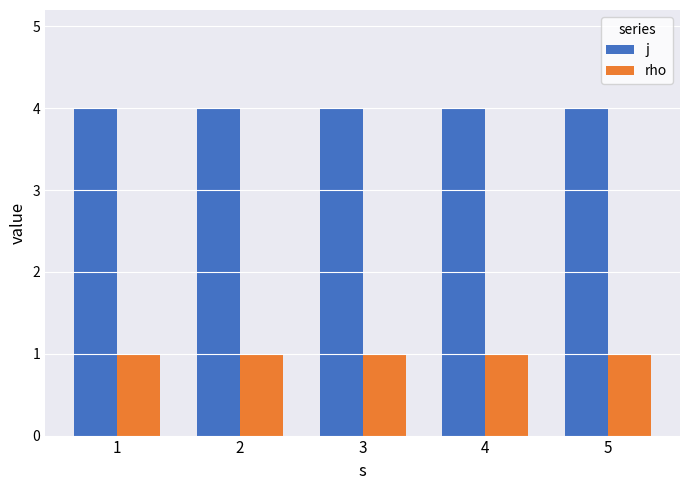

Reading left to right, what are all the values shown in this chart?

j: 1=4	2=4	3=4	4=4	5=4
rho: 1=1	2=1	3=1	4=1	5=1